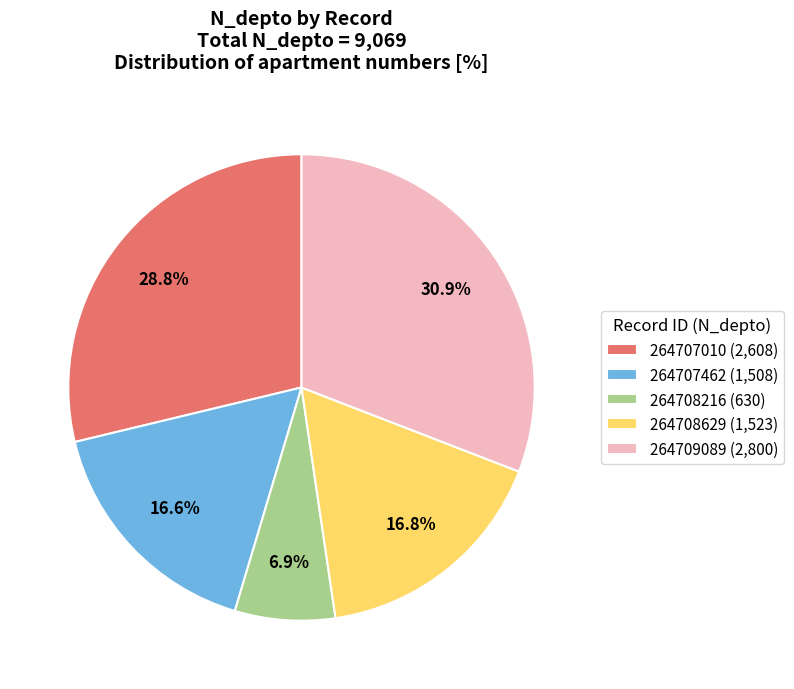

To the nearest percent, what is the average slice percentage?

20%